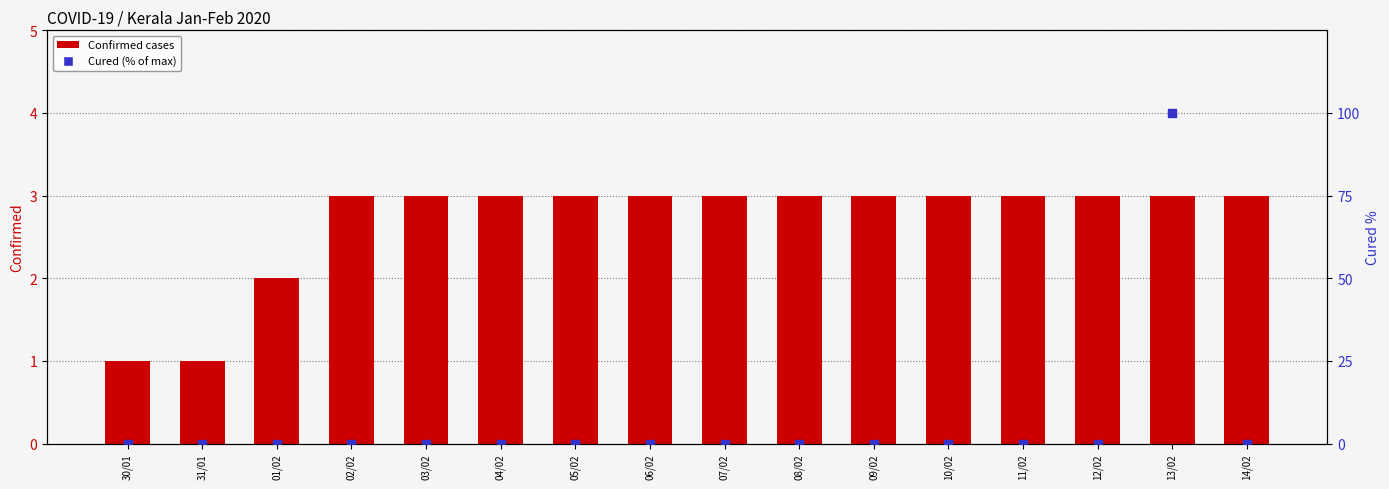

Is the value of Cured (% of max) at 03/02 greater than the value of Confirmed cases at 02/02?

No